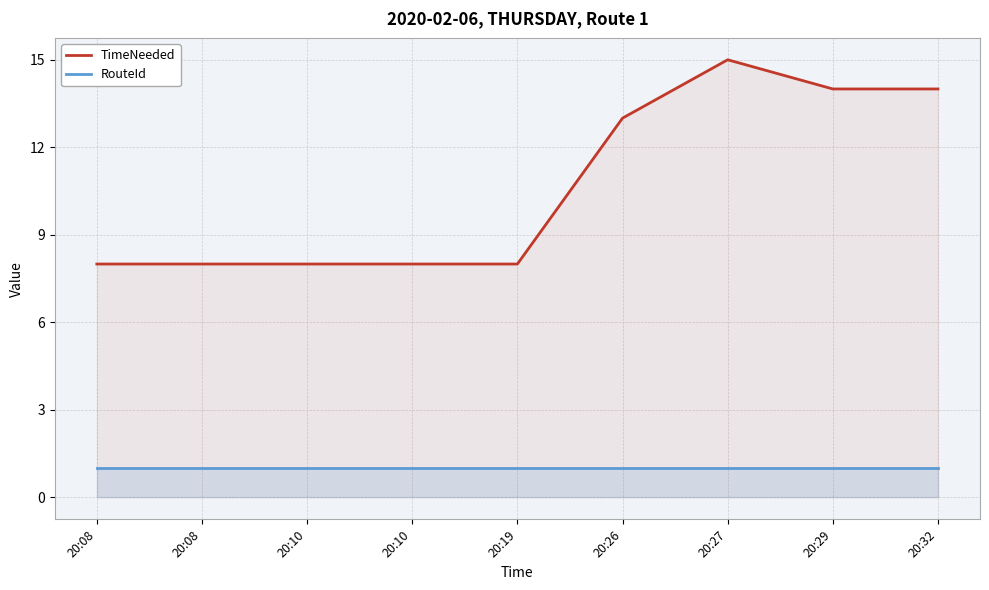

What is the value of the TimeNeeded point at the 6th from the left?

13